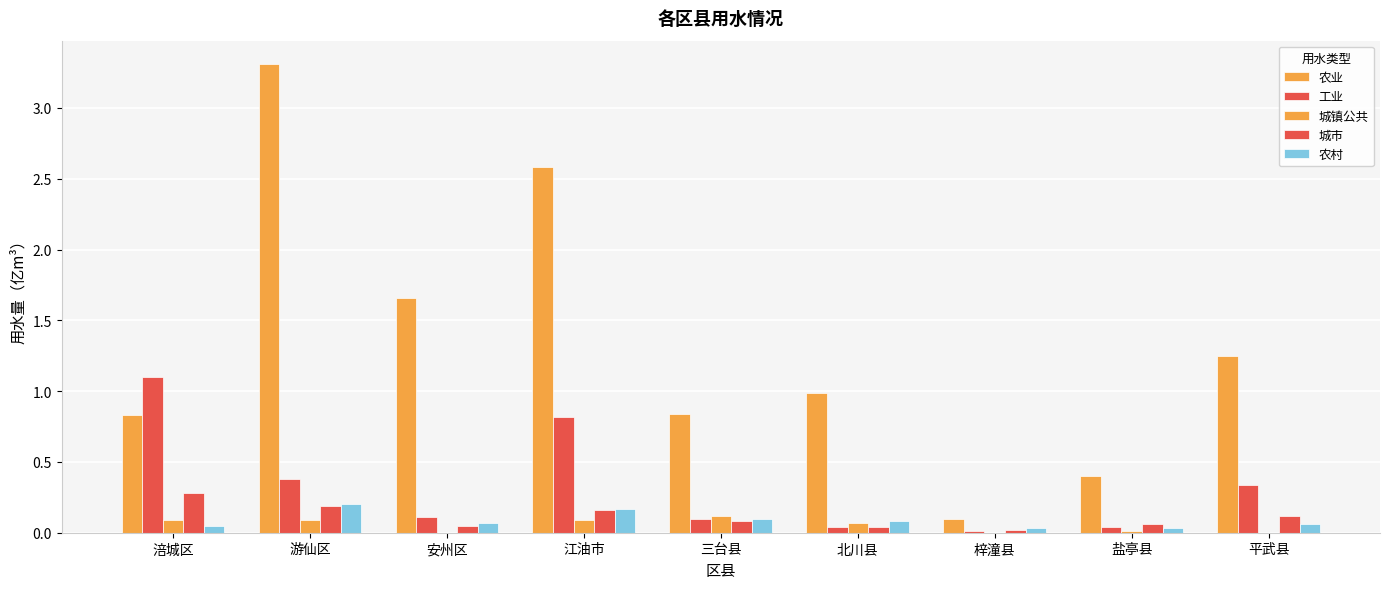

How many series are shown in this chart?

5